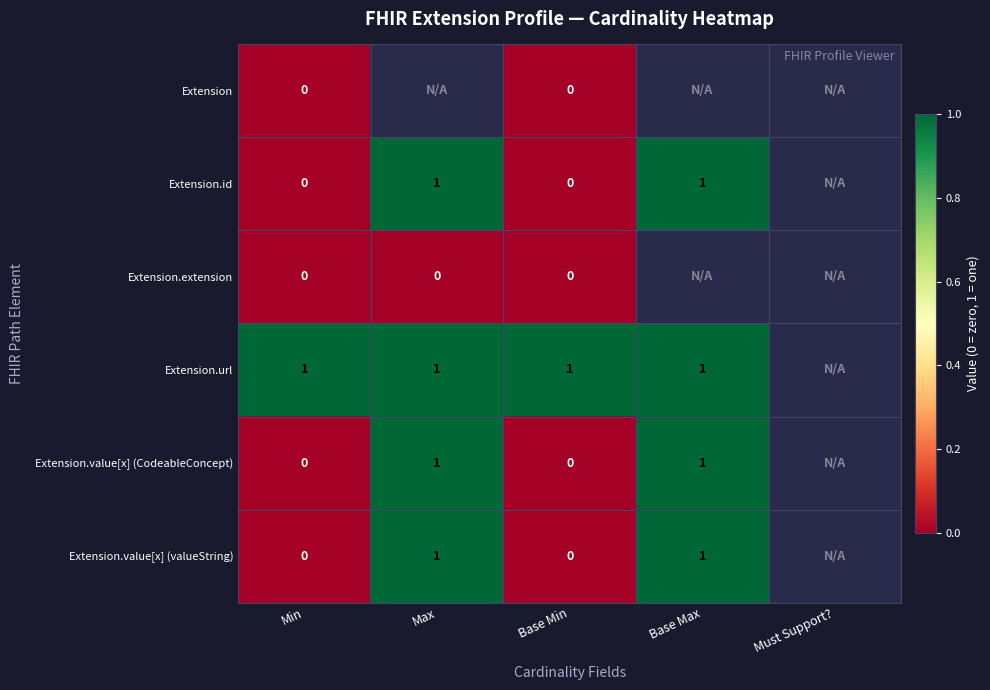

Is it true that Extension.id equals 0 at Max?

False